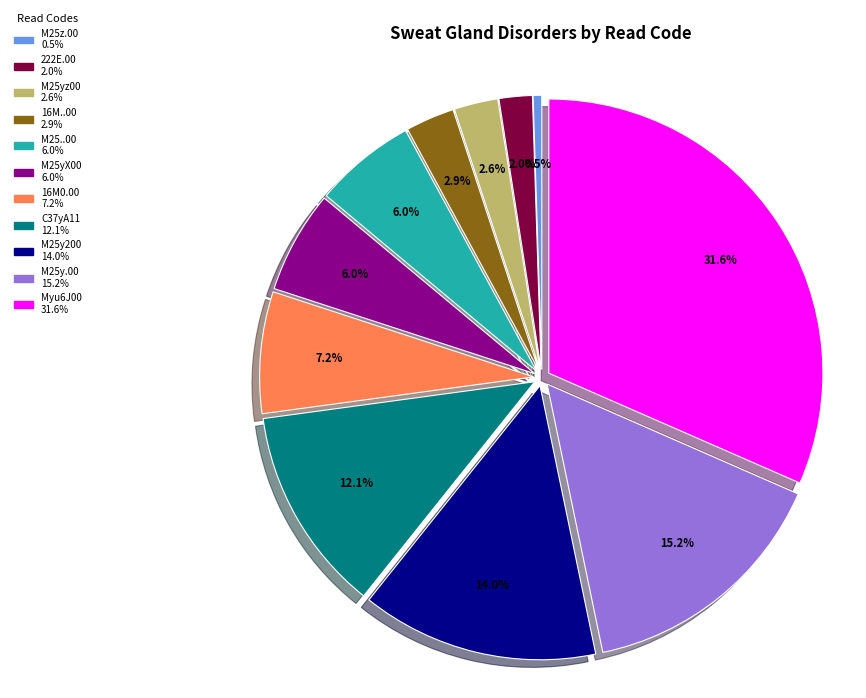

How many segments does this pie chart have?

11